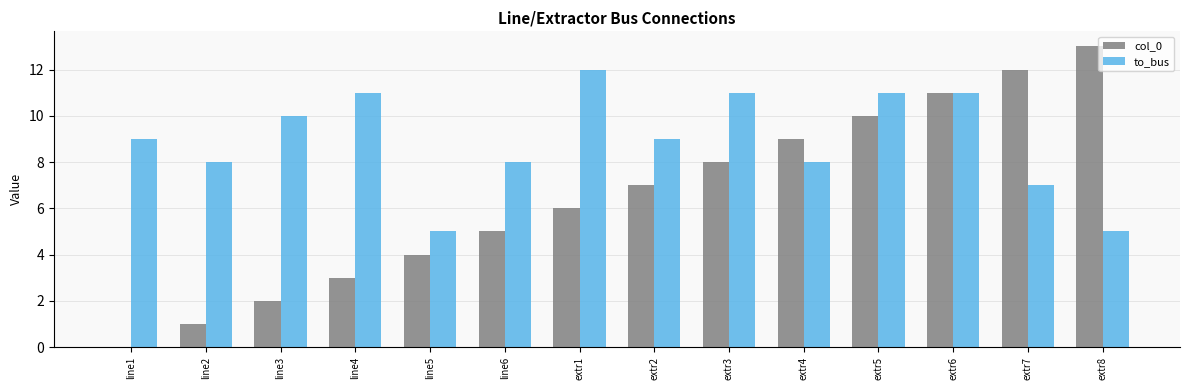

Which series has the largest range (max minus min)?

col_0